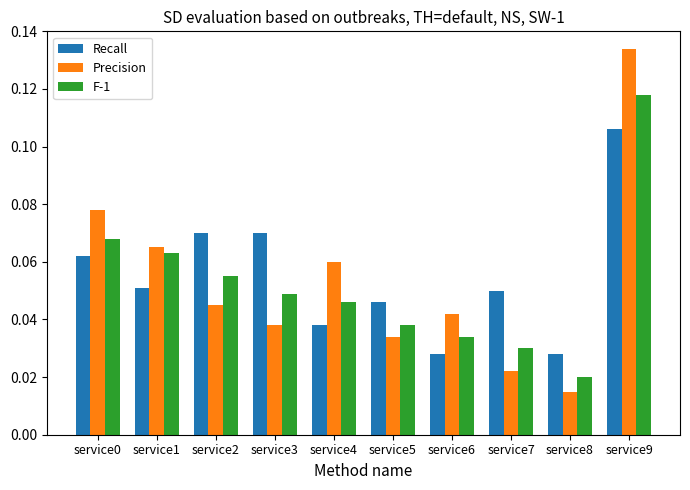

What is the sum of all F-1 values?

0.5